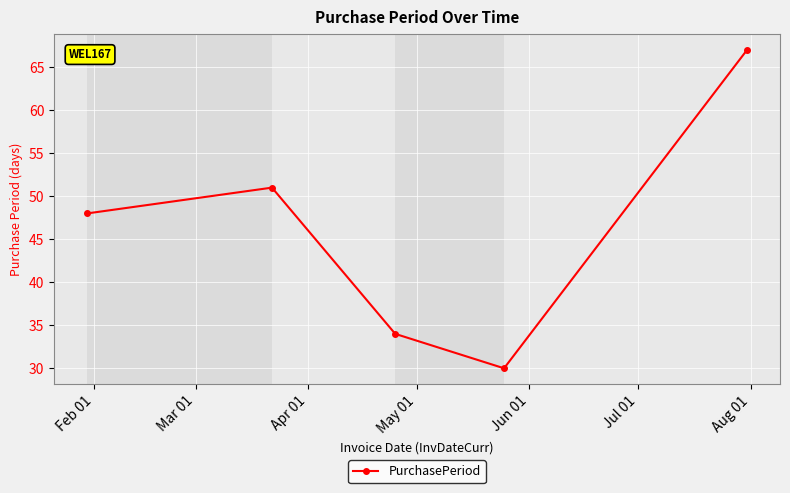

What is the difference between the maximum and minimum values?

37